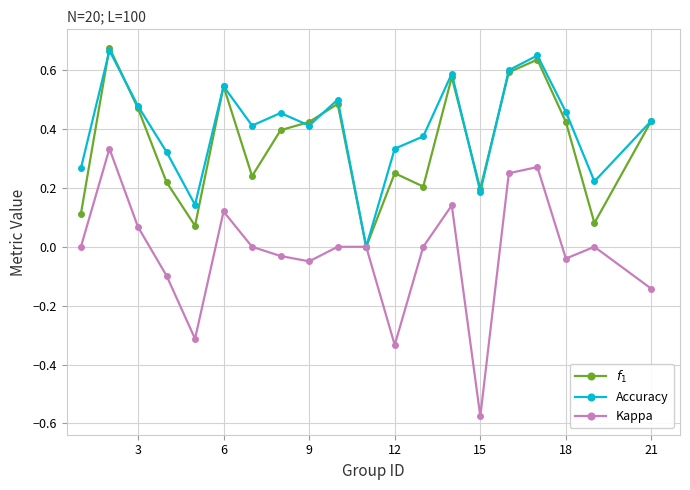

Count the $f_1$ values in the range 0 to 1.

20